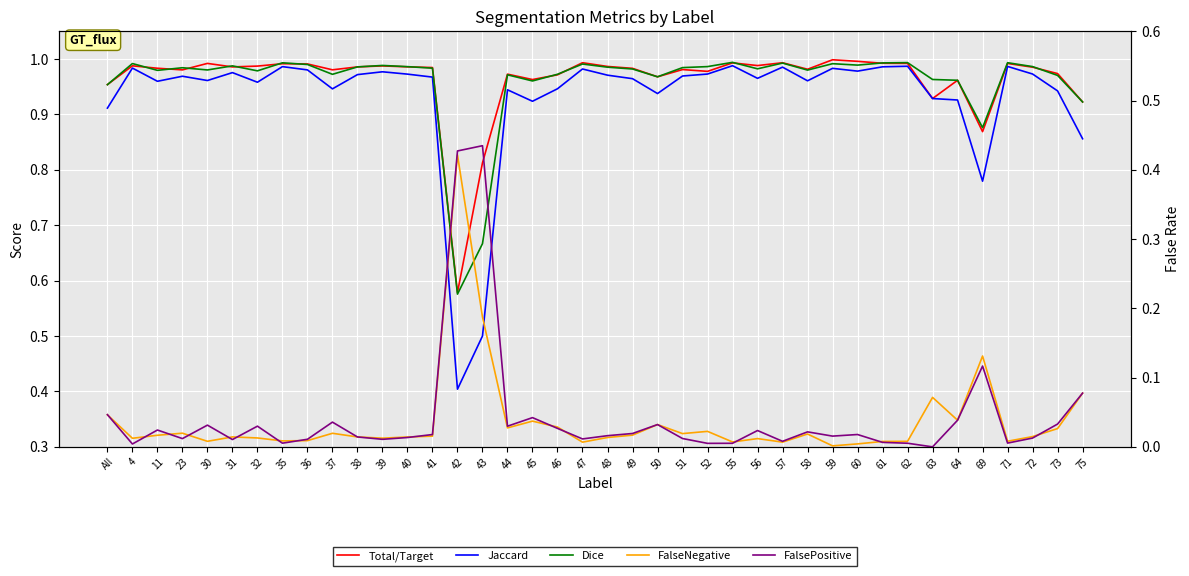

Reading left to right, list all the values displayed in this chart.

Total/Target: 1.0	1.0	1.0	1.0	1.0	1.0	1.0	1.0	1.0	1.0	1.0	1.0	1.0	1.0	0.6	0.8	1.0	1.0	1.0	1.0	1.0	1.0	1.0	1.0	1.0	1.0	1.0	1.0	1.0	1.0	1.0	1.0	1.0	0.9	1.0	0.9	1.0	1.0	1.0	0.9
Jaccard: 0.9	1.0	1.0	1.0	1.0	1.0	1.0	1.0	1.0	0.9	1.0	1.0	1.0	1.0	0.4	0.5	0.9	0.9	0.9	1.0	1.0	1.0	0.9	1.0	1.0	1.0	1.0	1.0	1.0	1.0	1.0	1.0	1.0	0.9	0.9	0.8	1.0	1.0	0.9	0.9
Dice: 1.0	1.0	1.0	1.0	1.0	1.0	1.0	1.0	1.0	1.0	1.0	1.0	1.0	1.0	0.6	0.7	1.0	1.0	1.0	1.0	1.0	1.0	1.0	1.0	1.0	1.0	1.0	1.0	1.0	1.0	1.0	1.0	1.0	1.0	1.0	0.9	1.0	1.0	1.0	0.9
FalseNegative: 0.0	0.0	0.0	0.0	0.0	0.0	0.0	0.0	0.0	0.0	0.0	0.0	0.0	0.0	0.4	0.2	0.0	0.0	0.0	0.0	0.0	0.0	0.0	0.0	0.0	0.0	0.0	0.0	0.0	0.0	0.0	0.0	0.0	0.1	0.0	0.1	0.0	0.0	0.0	0.1
FalsePositive: 0.0	0.0	0.0	0.0	0.0	0.0	0.0	0.0	0.0	0.0	0.0	0.0	0.0	0.0	0.4	0.4	0.0	0.0	0.0	0.0	0.0	0.0	0.0	0.0	0.0	0.0	0.0	0.0	0.0	0.0	0.0	0.0	0.0	0.0	0.0	0.1	0.0	0.0	0.0	0.1